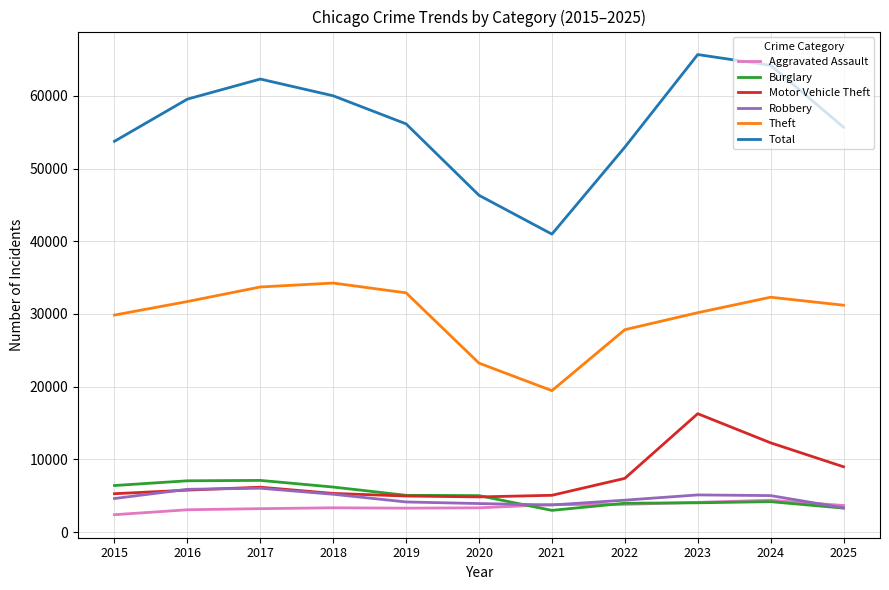

Which series has the widest spread of values?

Total